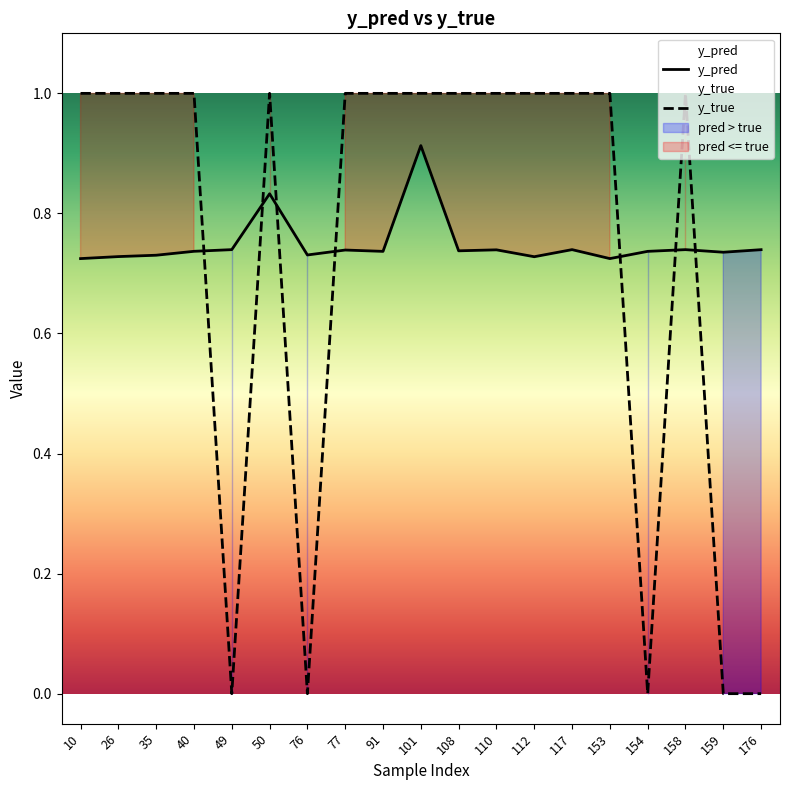

After their last crossing, which series has the higher values: y_pred or y_true?

y_pred